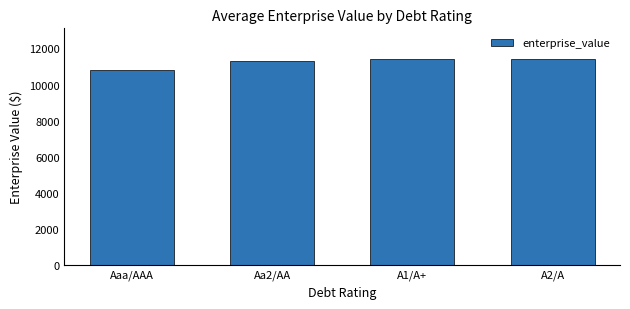

Is it true that the value at A1/A+ is 11401.5?

True